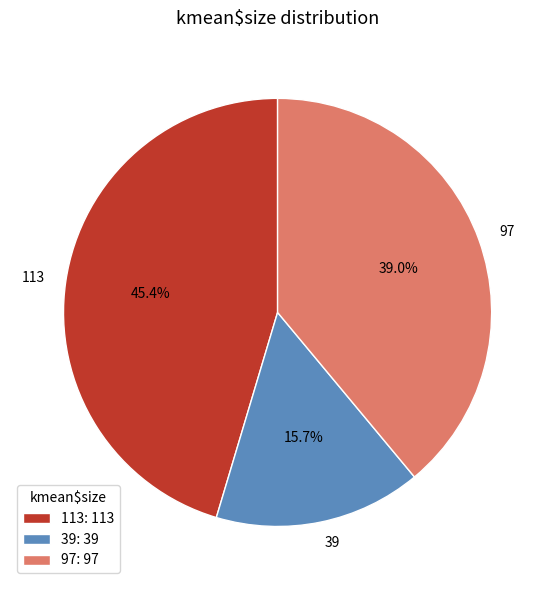

To the nearest percent, what portion does 39 represent?

16%